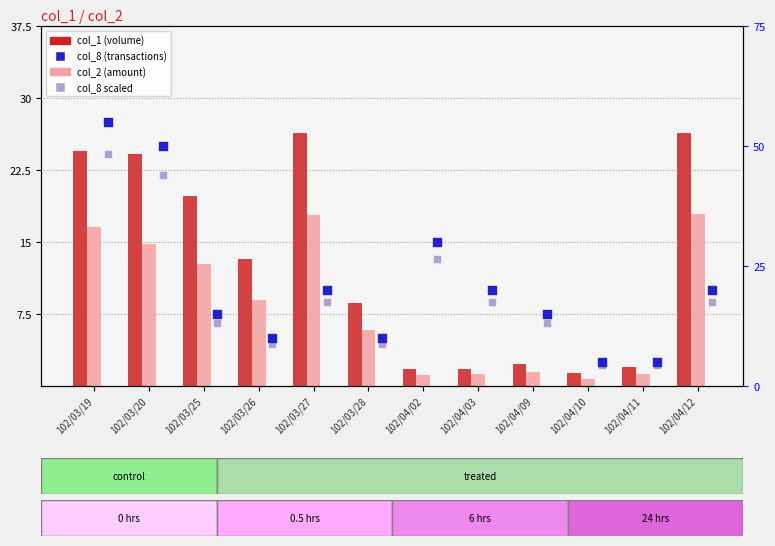

At how many categories does at least one series exceed 3?

10